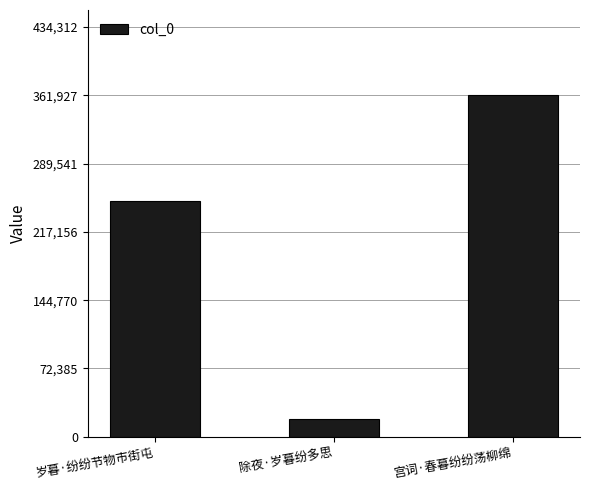

What is the sum of all values?

630208